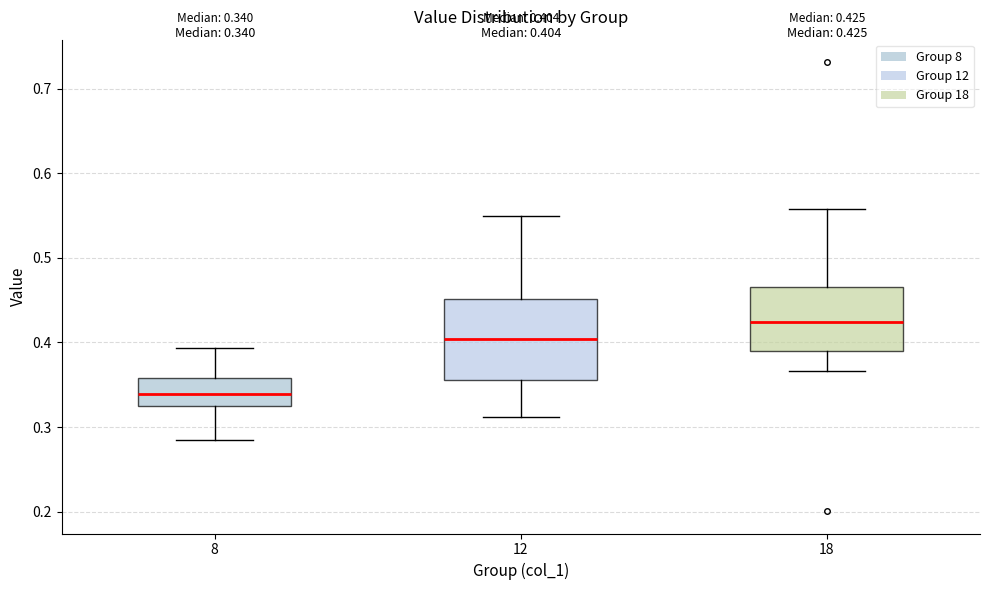

Which box is the tallest, from its lower edge to its upper edge?

12